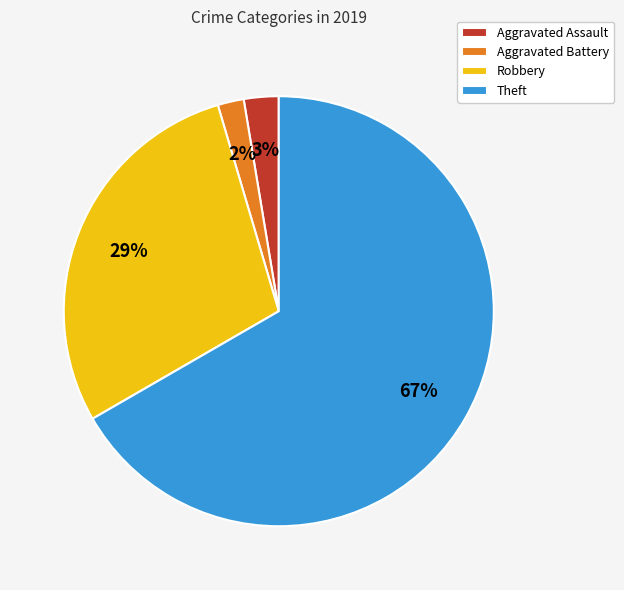

Rank the categories by value from highest to lowest.

Theft, Robbery, Aggravated Assault, Aggravated Battery